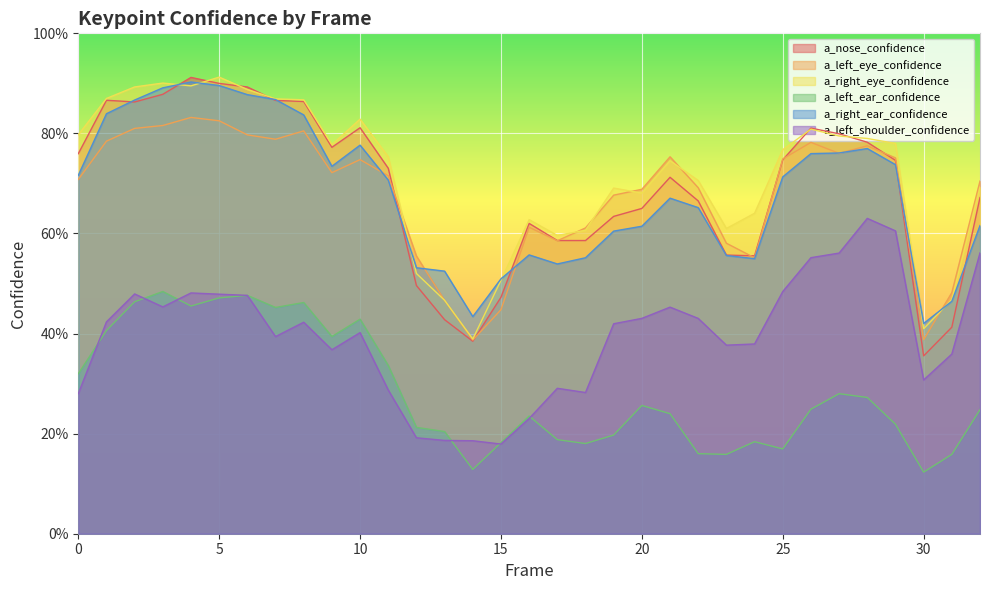

Rank the series by their maximum value, from highest to lowest.

a_right_eye_confidence, a_nose_confidence, a_right_ear_confidence, a_left_eye_confidence, a_left_shoulder_confidence, a_left_ear_confidence